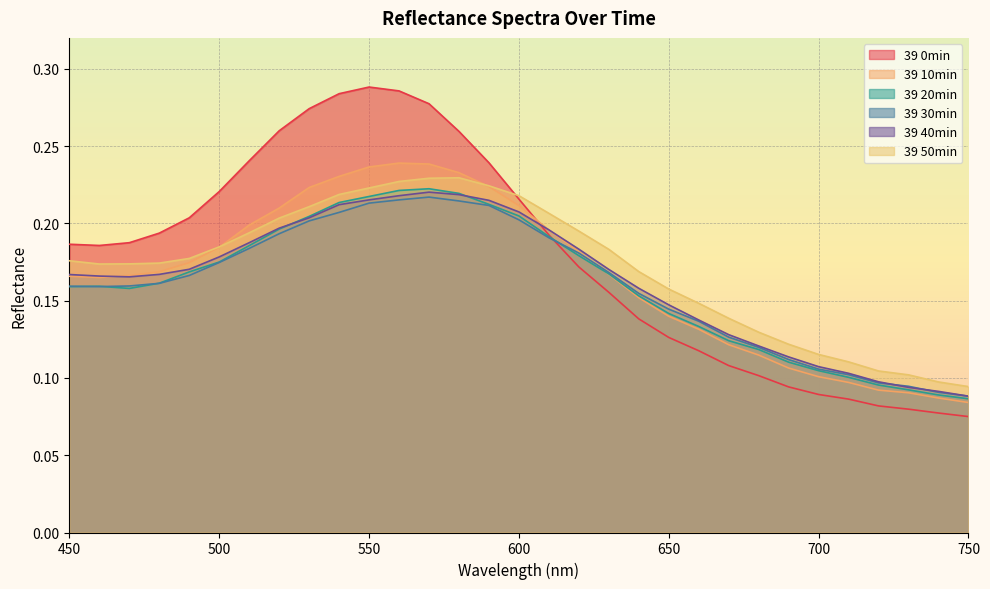

How many lines are shown in the chart?

6